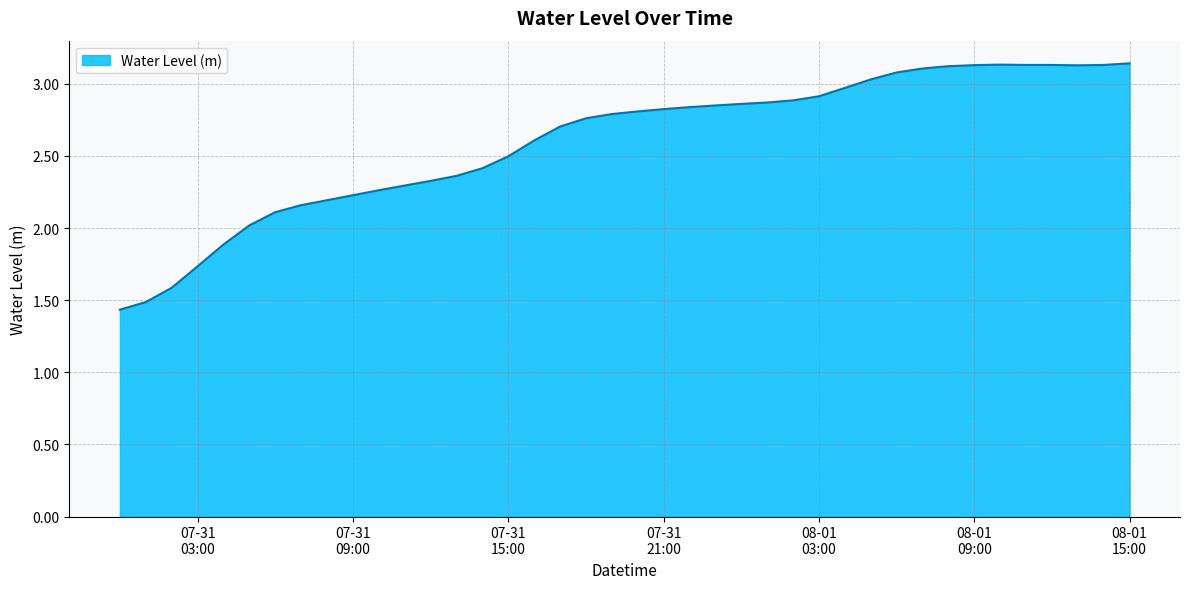

Does the chart display data point markers on the line(s)?

No